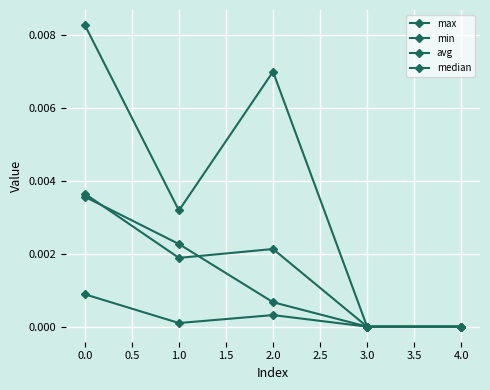

True or false: max and min cross at least once.

False